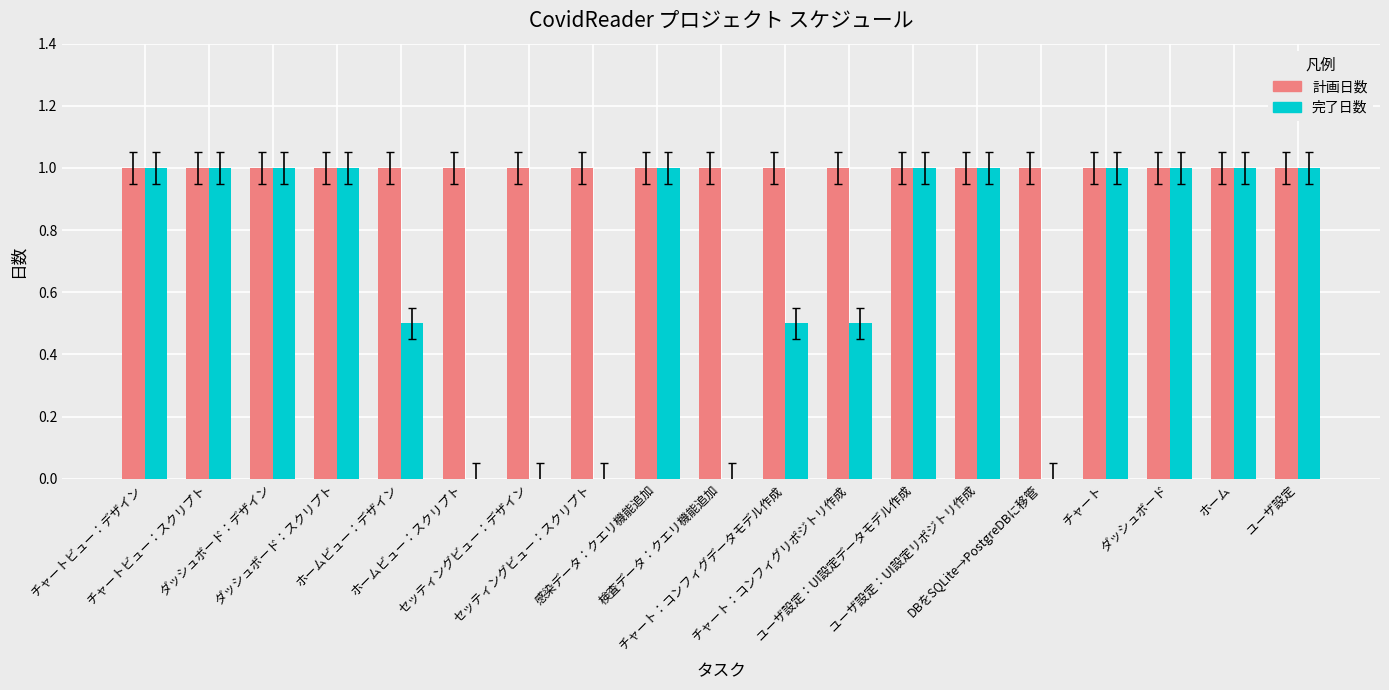

What is the greatest value displayed?

1.0